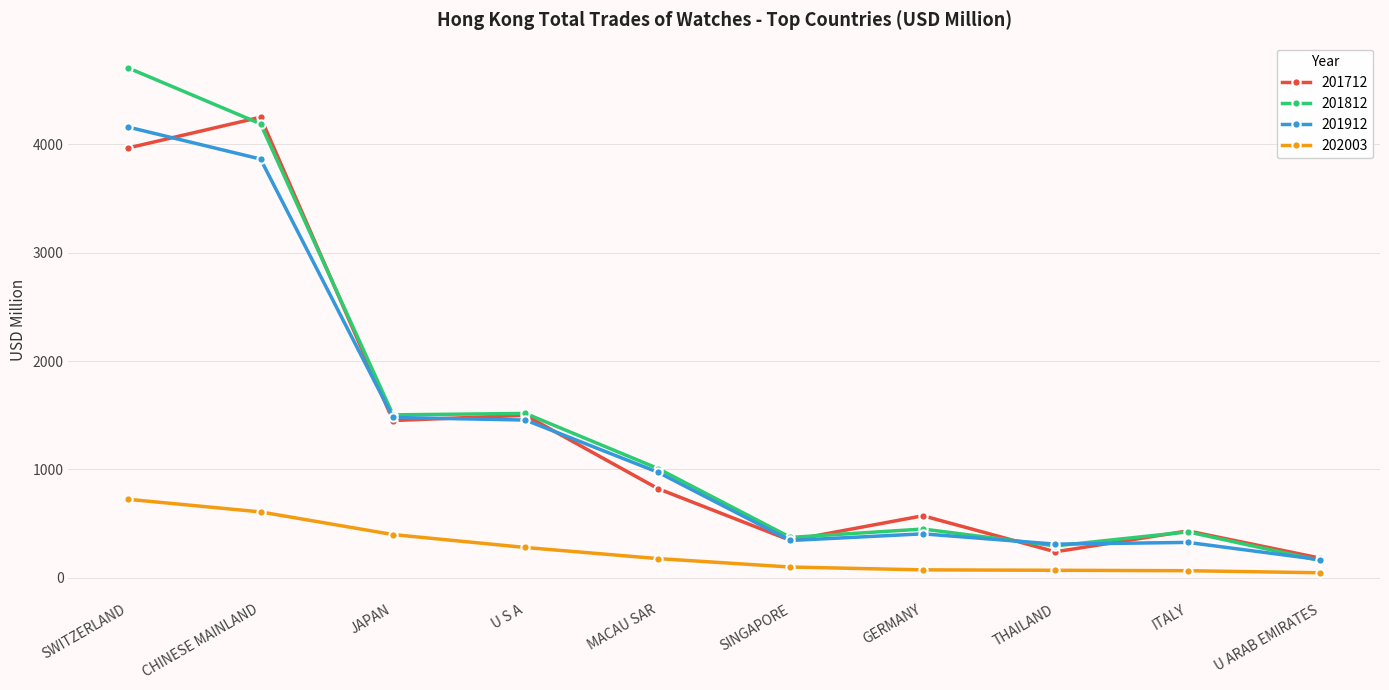

How many data points does each series have?

10